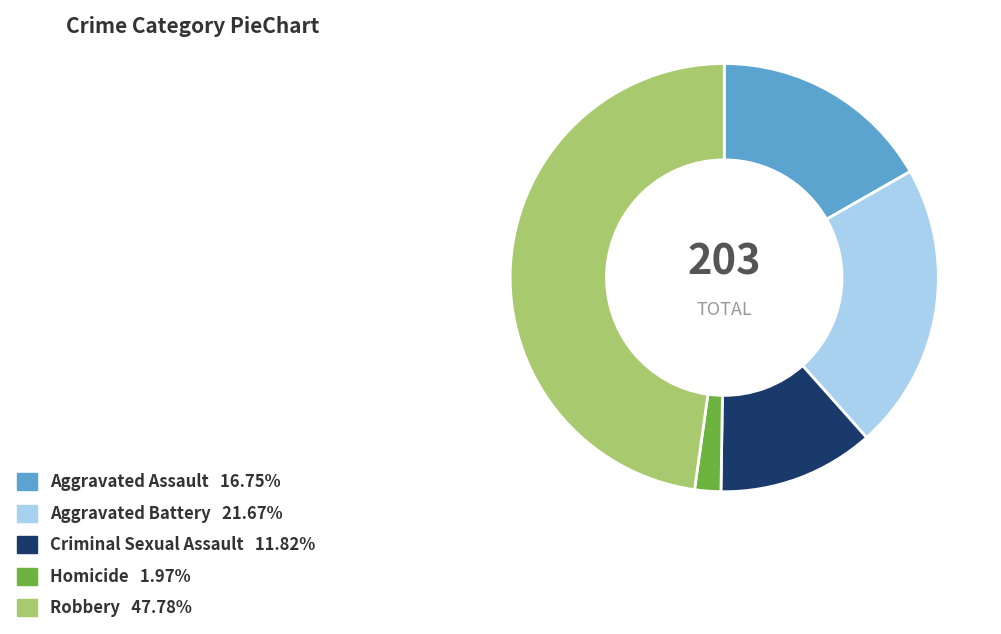

Count the number of slices in the pie.

5